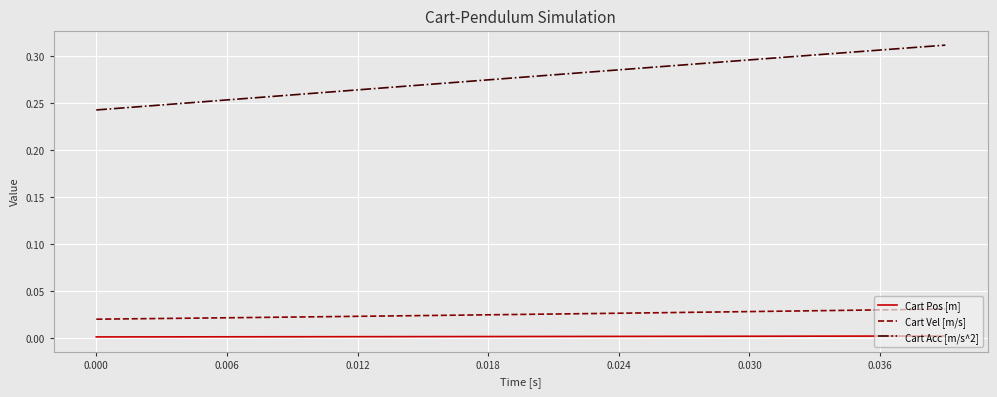

Count the Cart Acc [m/s^2] values in the range 0 to 1.

40